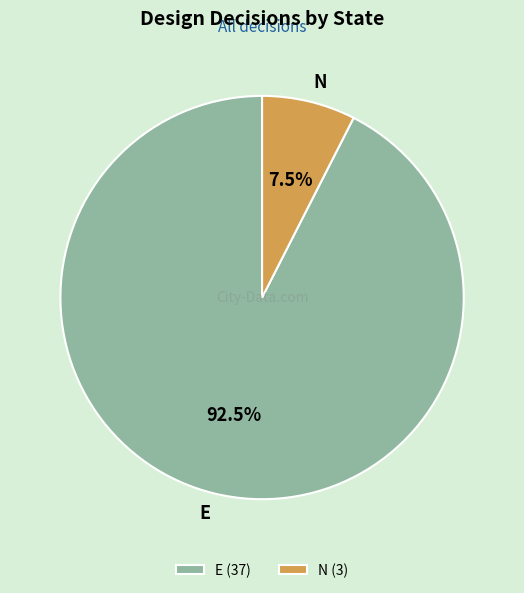

Is there any slice that represents more than half of the pie?

Yes